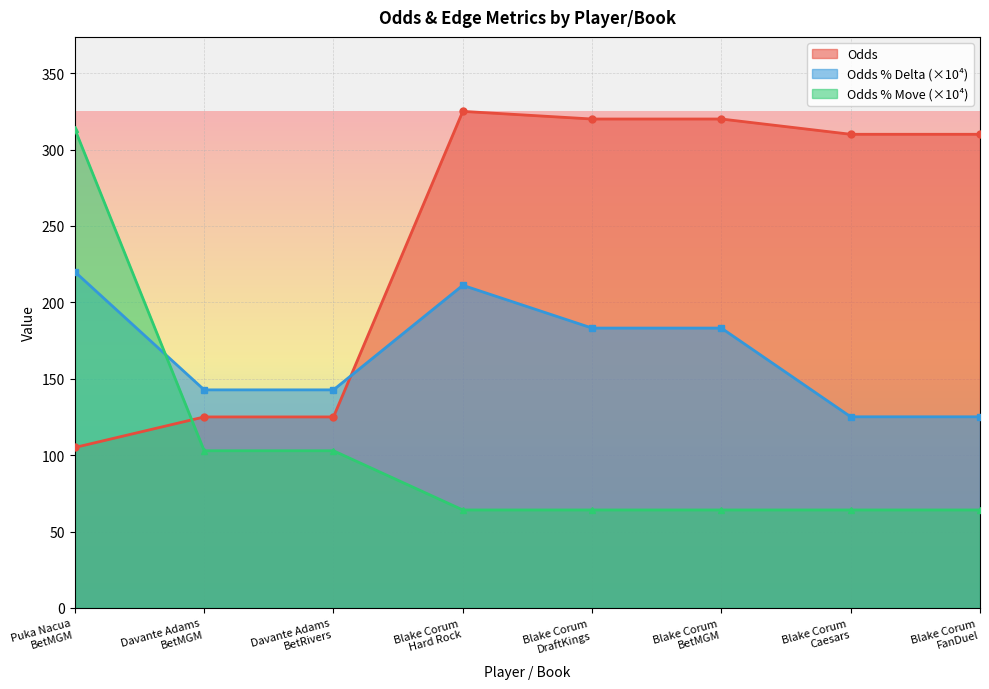

Which category has the highest value in the Odds % Delta series?

Puka Nacua
BetMGM